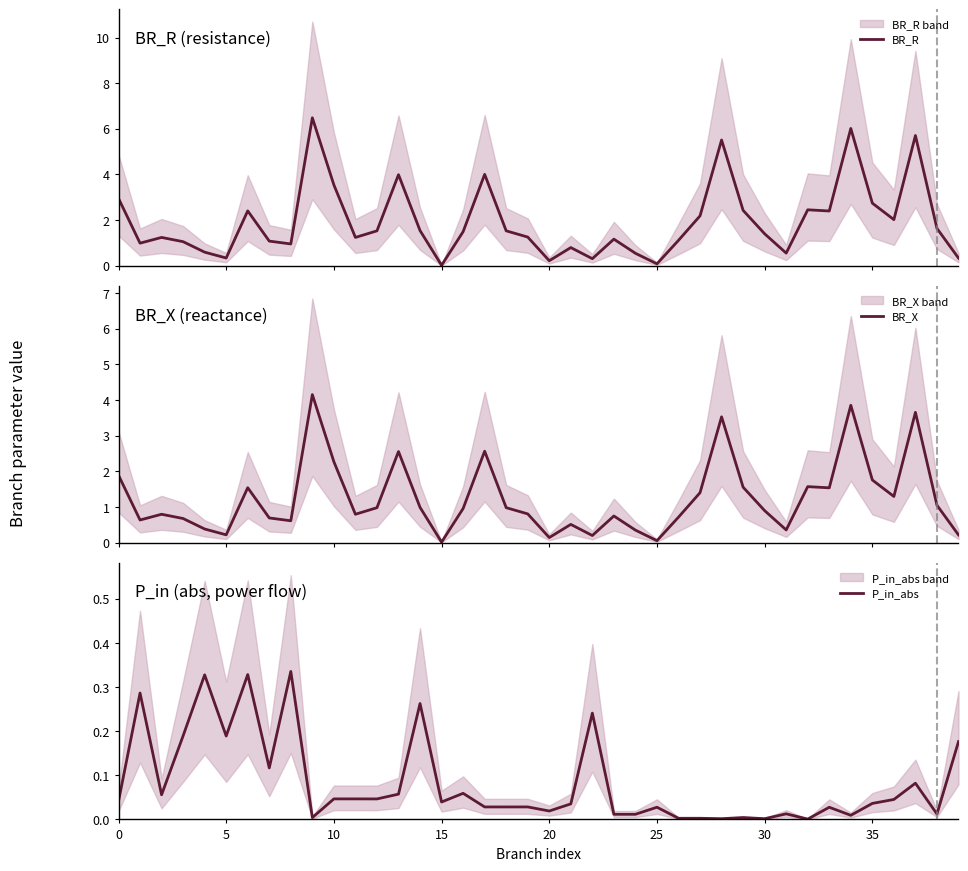

True or false: BR_R has more than 0 points higher than both neighbors.

True